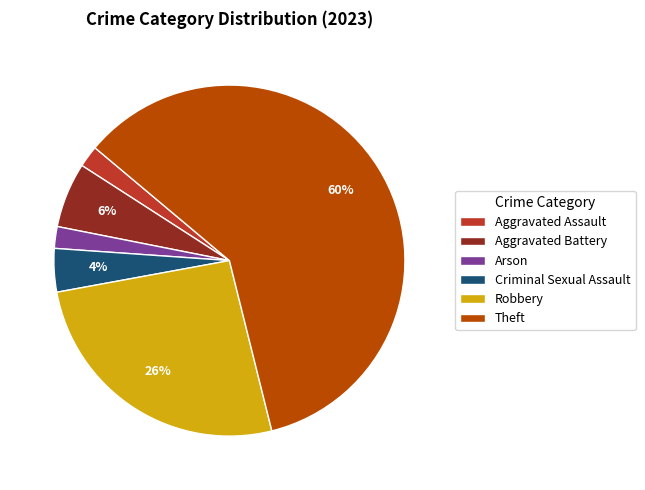

The Robbery slice represents 40% of the pie. True or false?

False